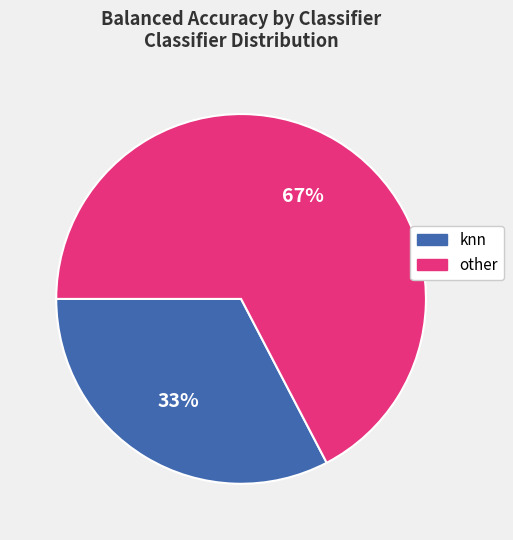

What percentage is the other slice, to the nearest percent?

67%